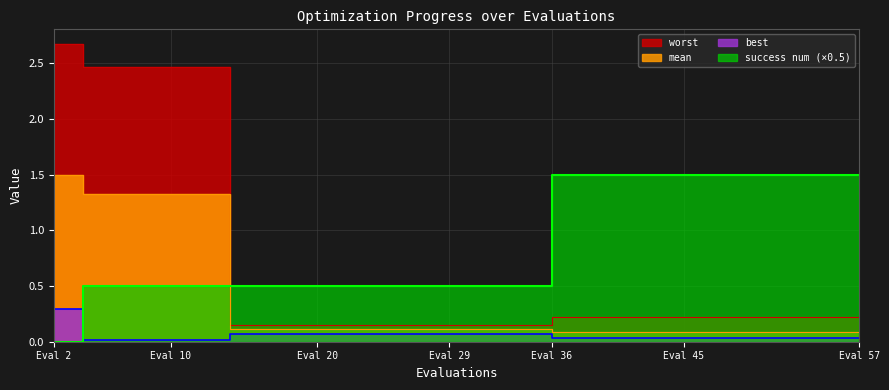

Which category has the highest value in the worst series?

Eval 2